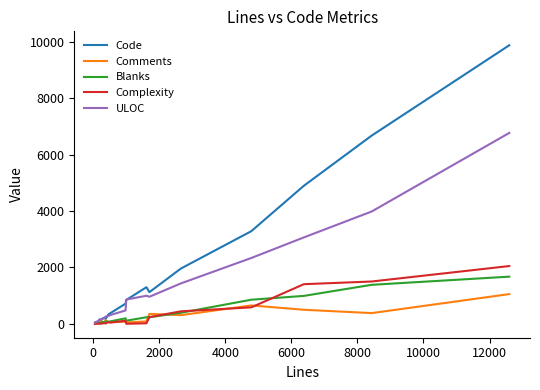

What is the highest value of the Comments series?

1053